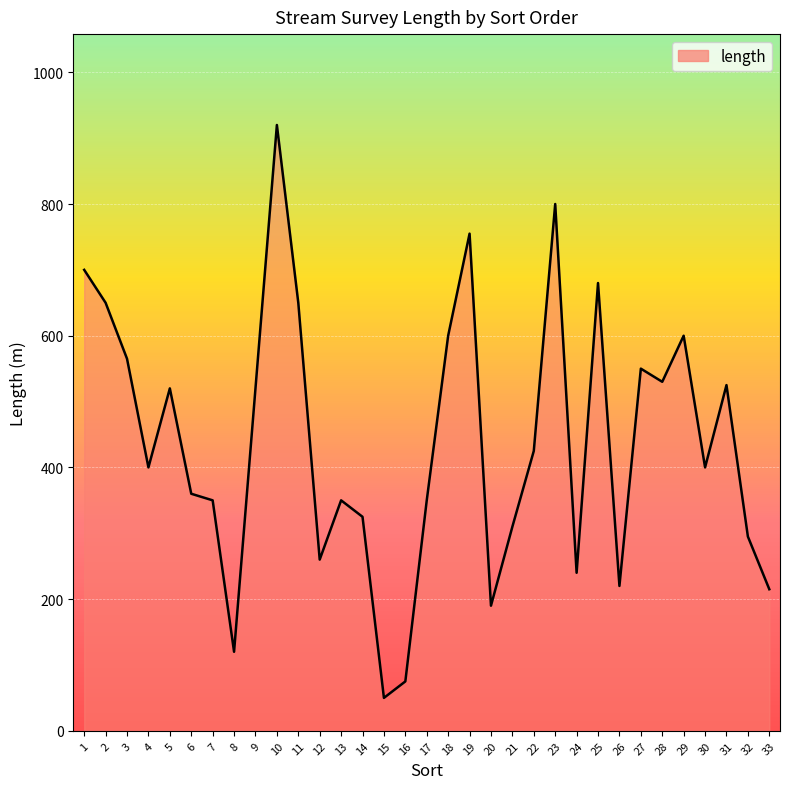

What is the ratio of the value at 16 to the value at 23?

0.1